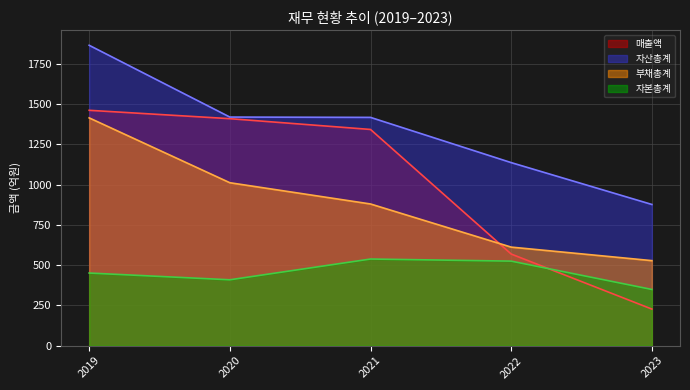

What is the value of the 매출액 point at the 1st from the left?

1462